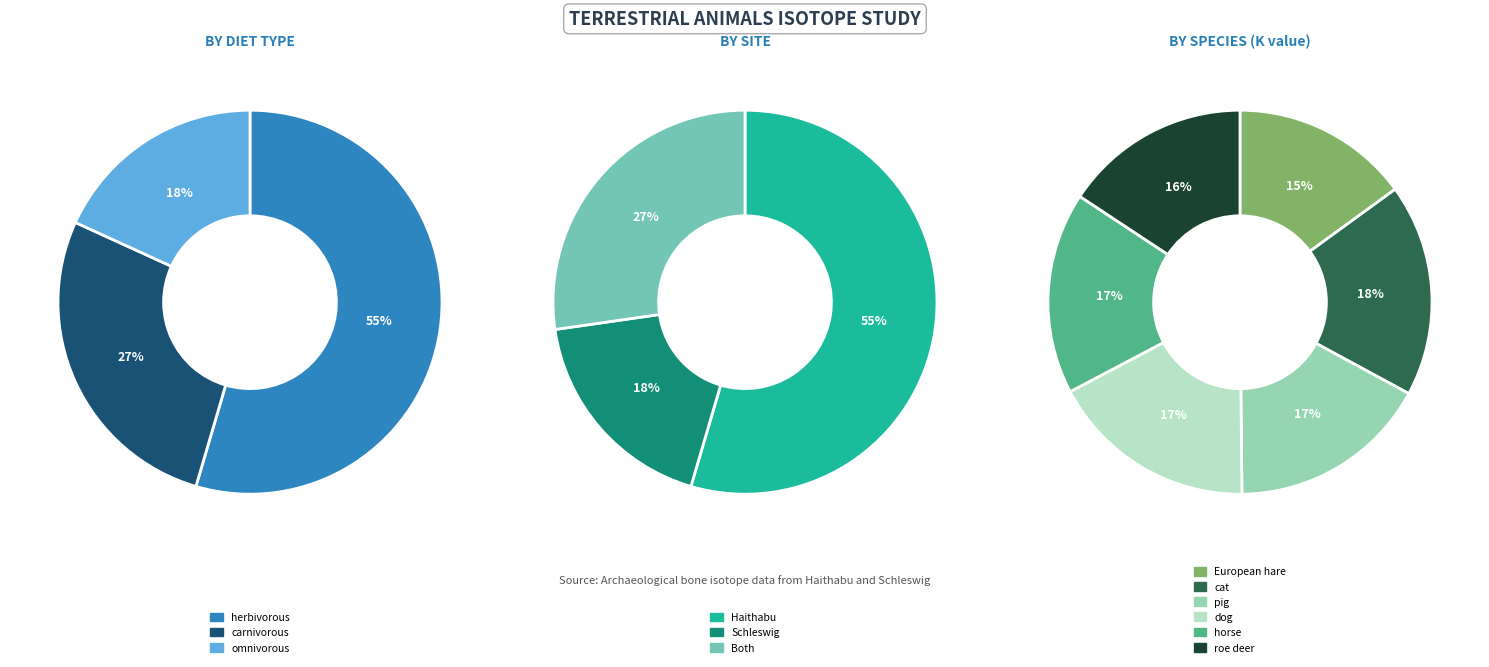

What is the change in value from cat to pig?

-0.8